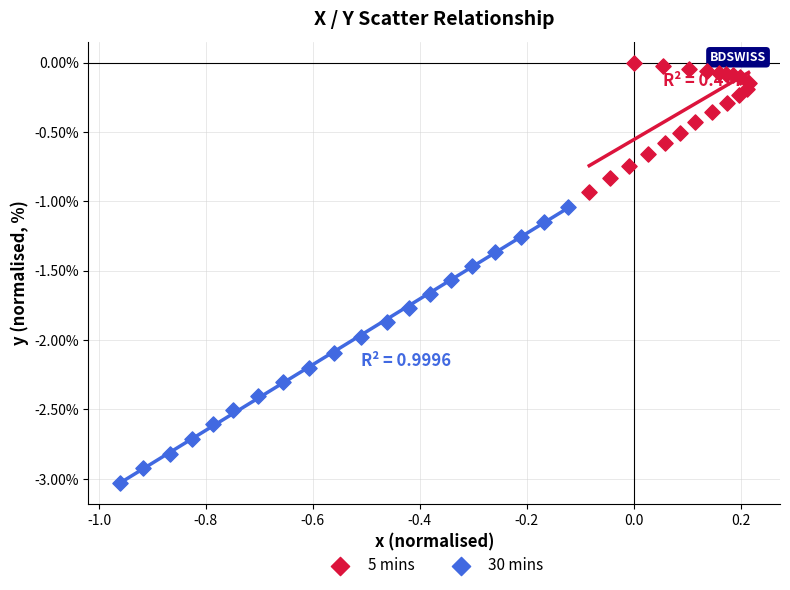

Which series contains the highest Y value?

5 mins